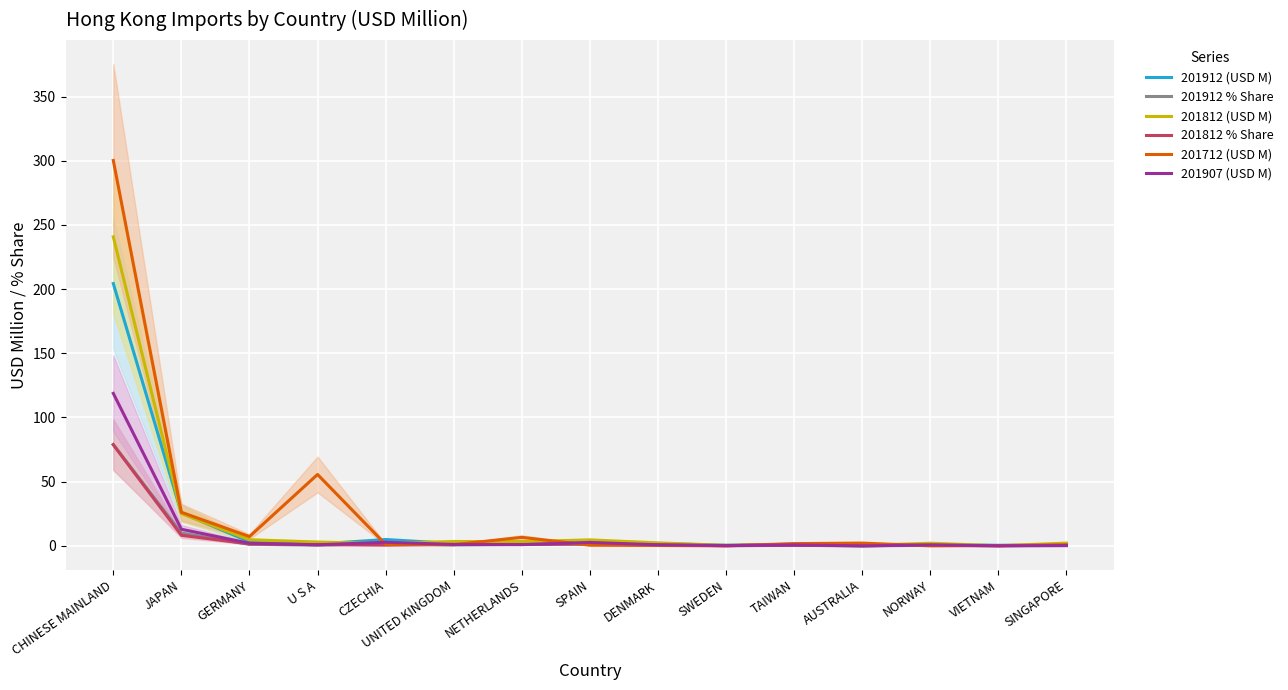

True or false: 201912 (USD M) and 201907 (USD M) intersect in this chart.

False